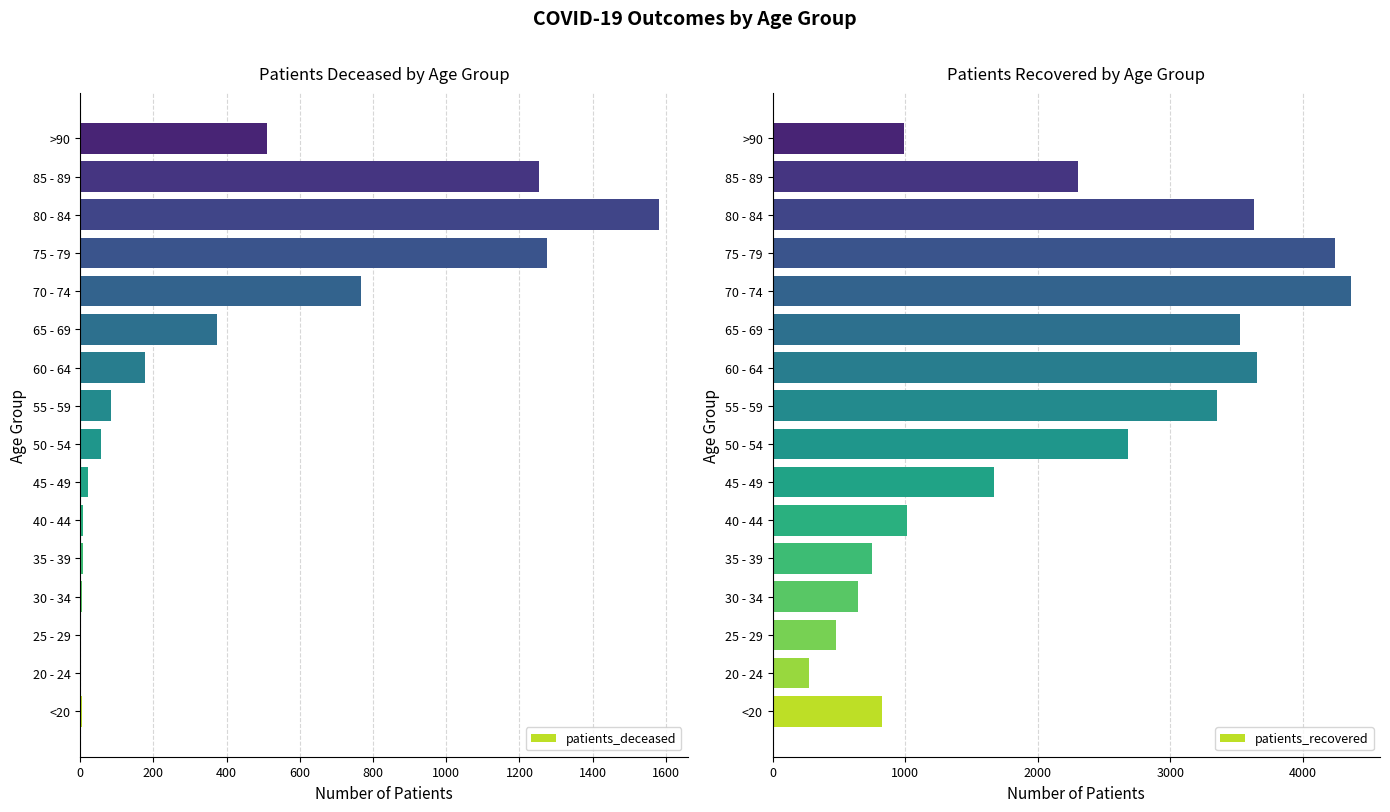

Are the bars grouped side by side (vs. stacked)?

Yes